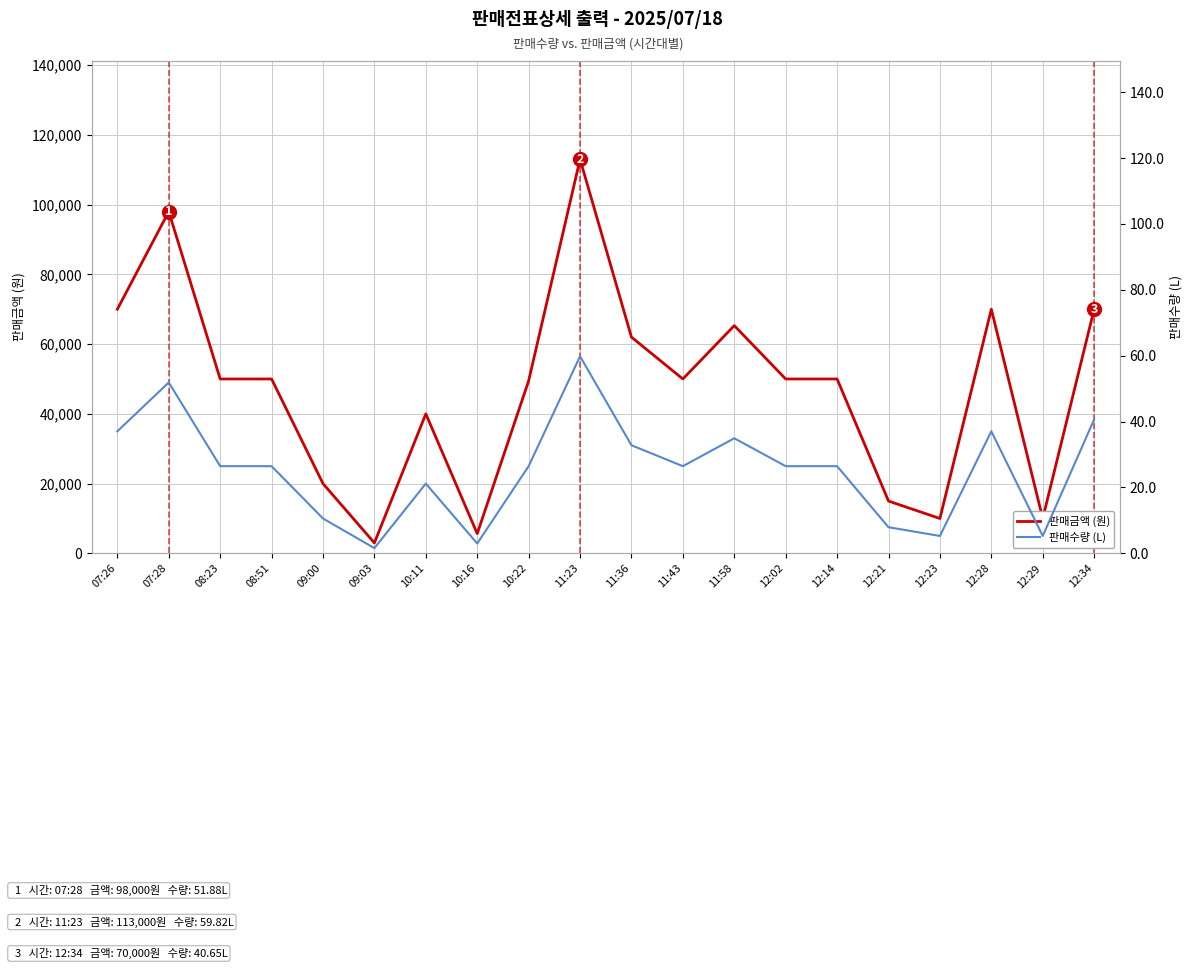

Reading left to right, what are all the values shown in this chart?

판매금액 (원): 07:26=70000.0	07:28=98000.0	08:23=50000.0	08:51=50000.0	09:00=20000.0	09:03=3000.0	10:11=40000.0	10:16=5659.0	10:22=49470.0	11:23=113000.0	11:36=62000.0	11:43=50000.0	11:58=65303.0	12:02=50000.0	12:14=50000.0	12:21=15000.0	12:23=10000.0	12:28=70000.0	12:29=10000.0	12:34=70000.0
판매수량 (L): 07:26=37.1	07:28=51.9	08:23=26.5	08:51=26.5	09:00=10.6	09:03=1.6	10:11=21.2	10:16=3.0	10:22=26.5	11:23=59.8	11:36=32.8	11:43=26.5	11:58=34.9	12:02=26.5	12:14=26.5	12:21=7.9	12:23=5.3	12:28=37.1	12:29=5.3	12:34=40.6